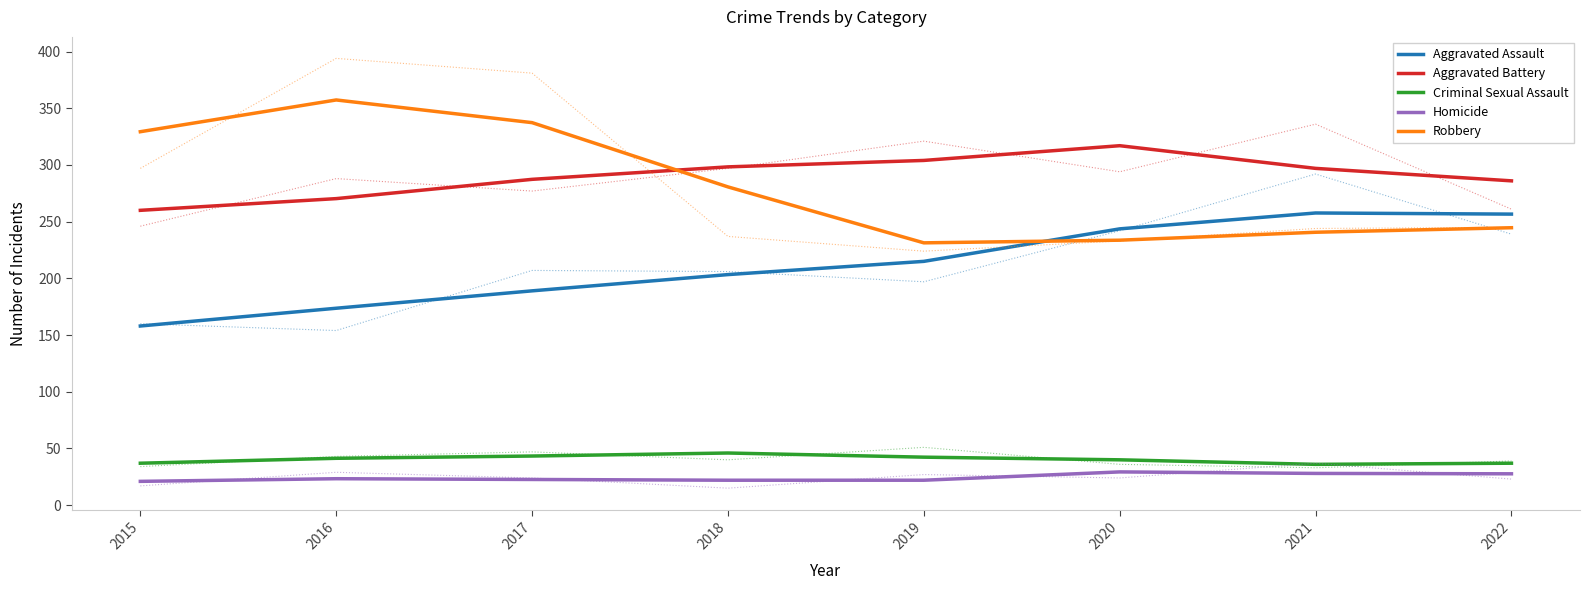

Which series has the largest total across all categories?

Aggravated Battery